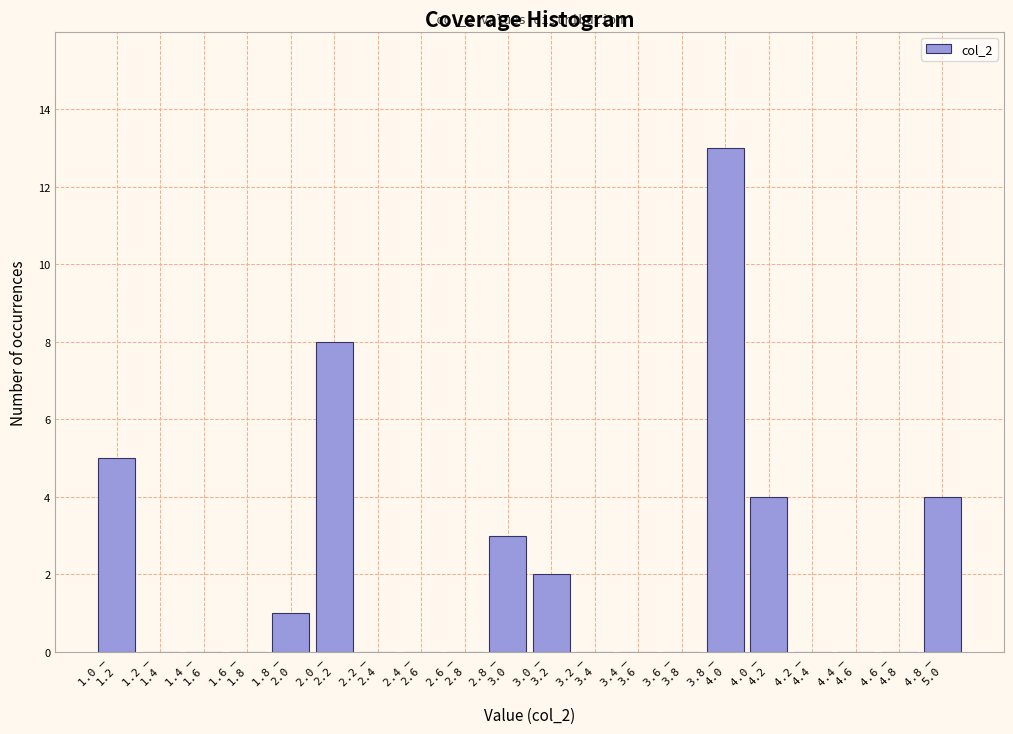

What is the maximum value shown in the chart?

13